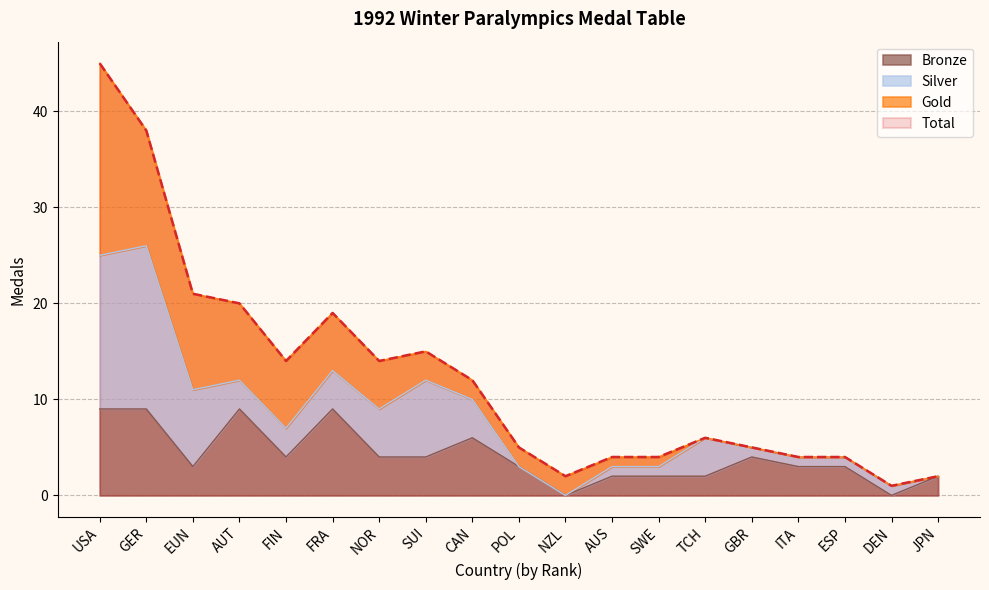

True or false: Bronze has a value of 9 at FRA.

True